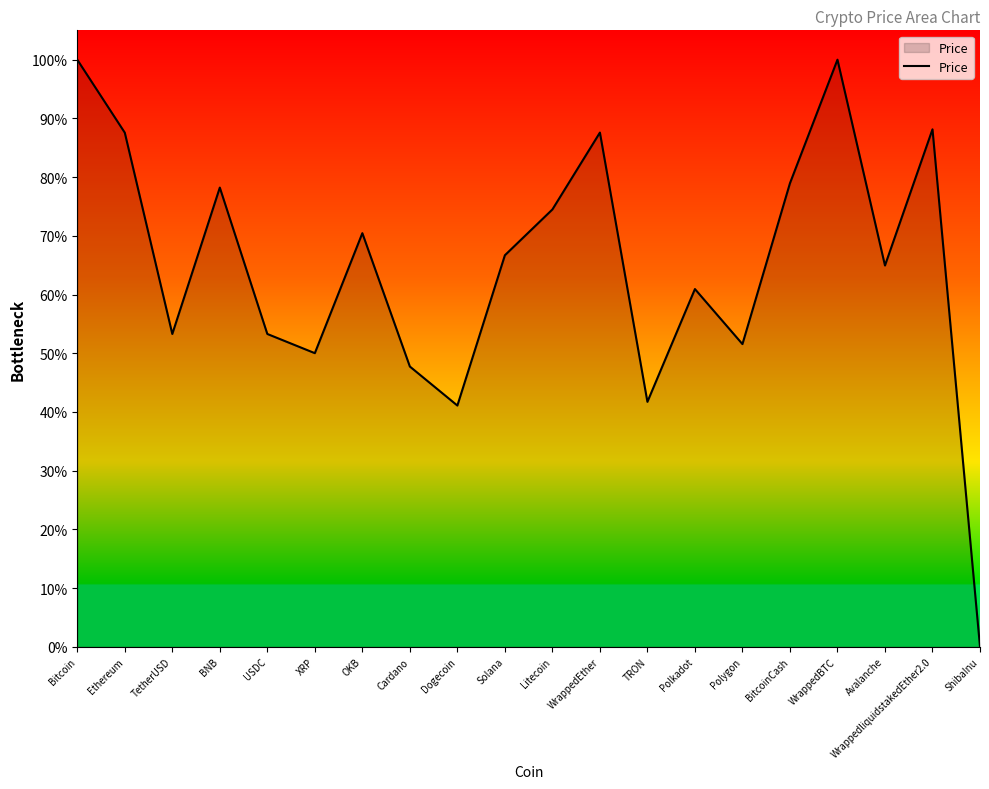

Does the chart have visible grid lines?

No